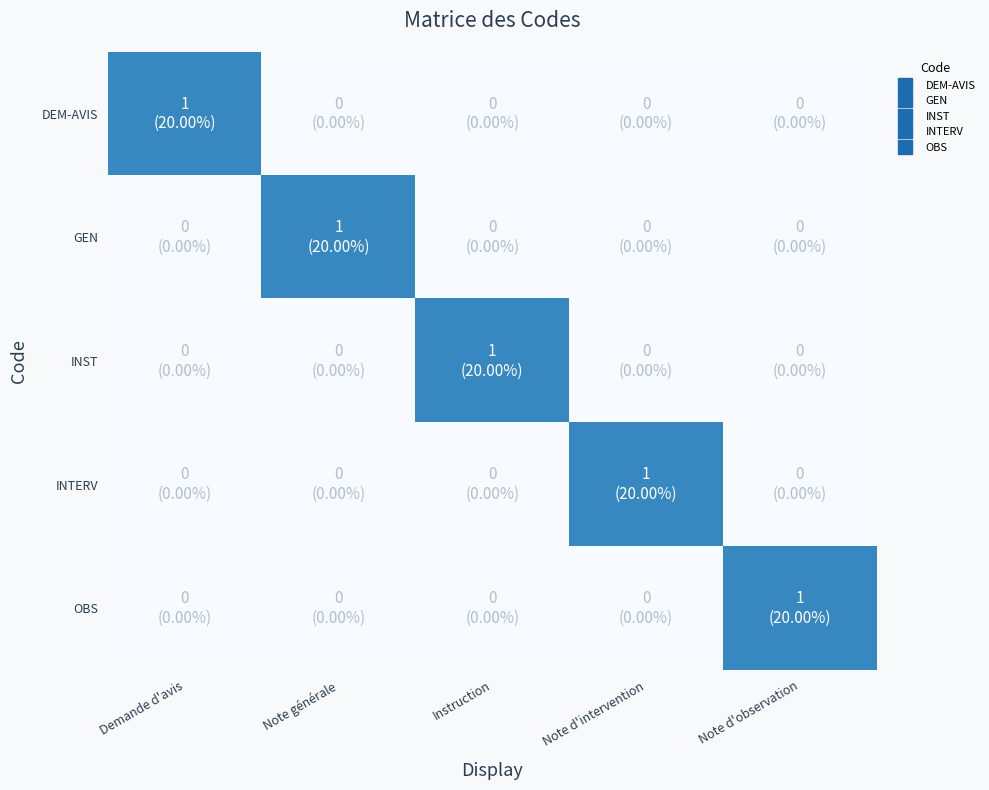

Which label corresponds to the largest value in the chart?

Demande d'avis